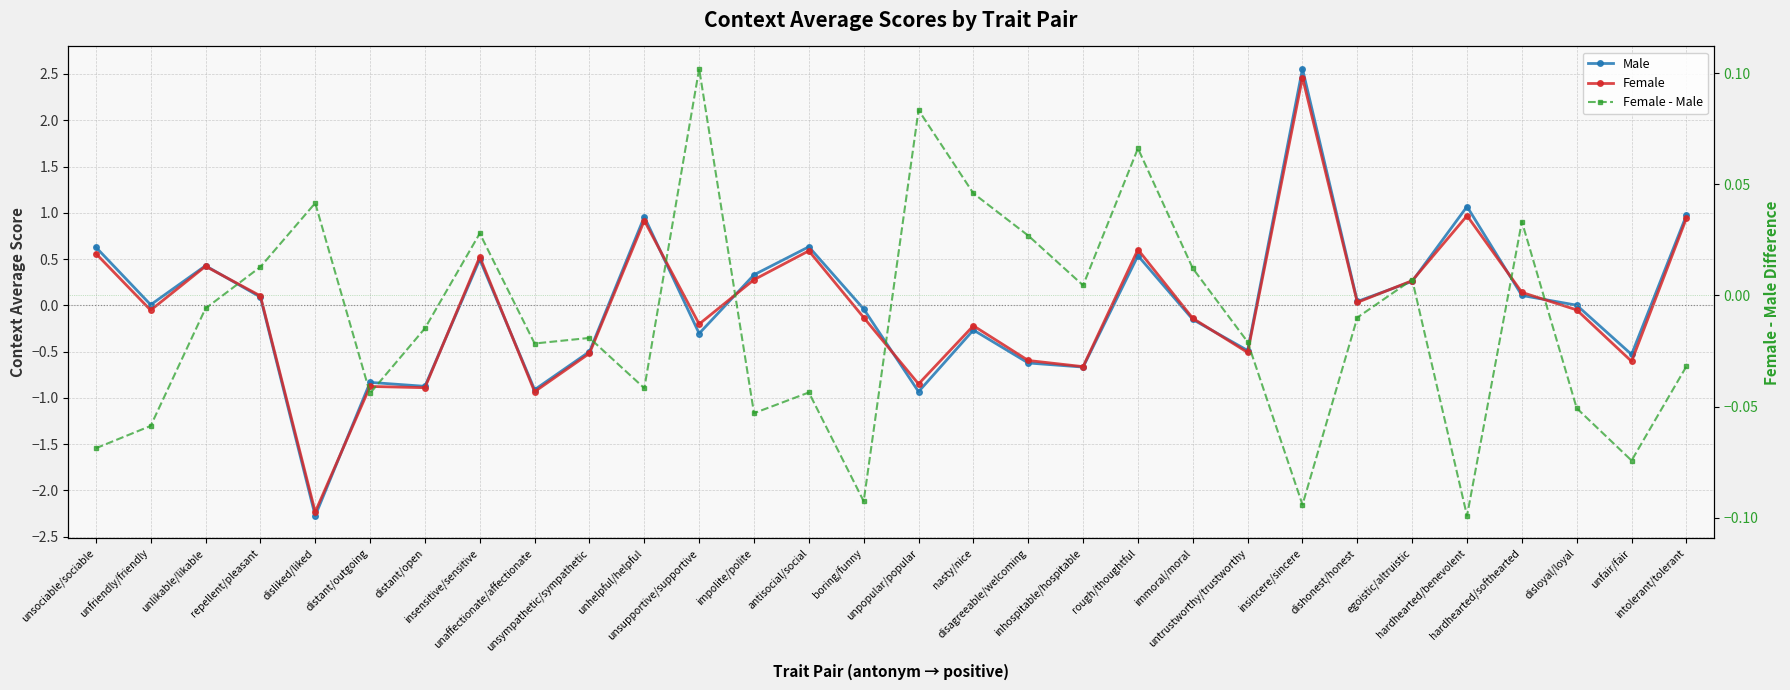

List the series in order of their overall mean, highest first.

Male, Female - Male, Female